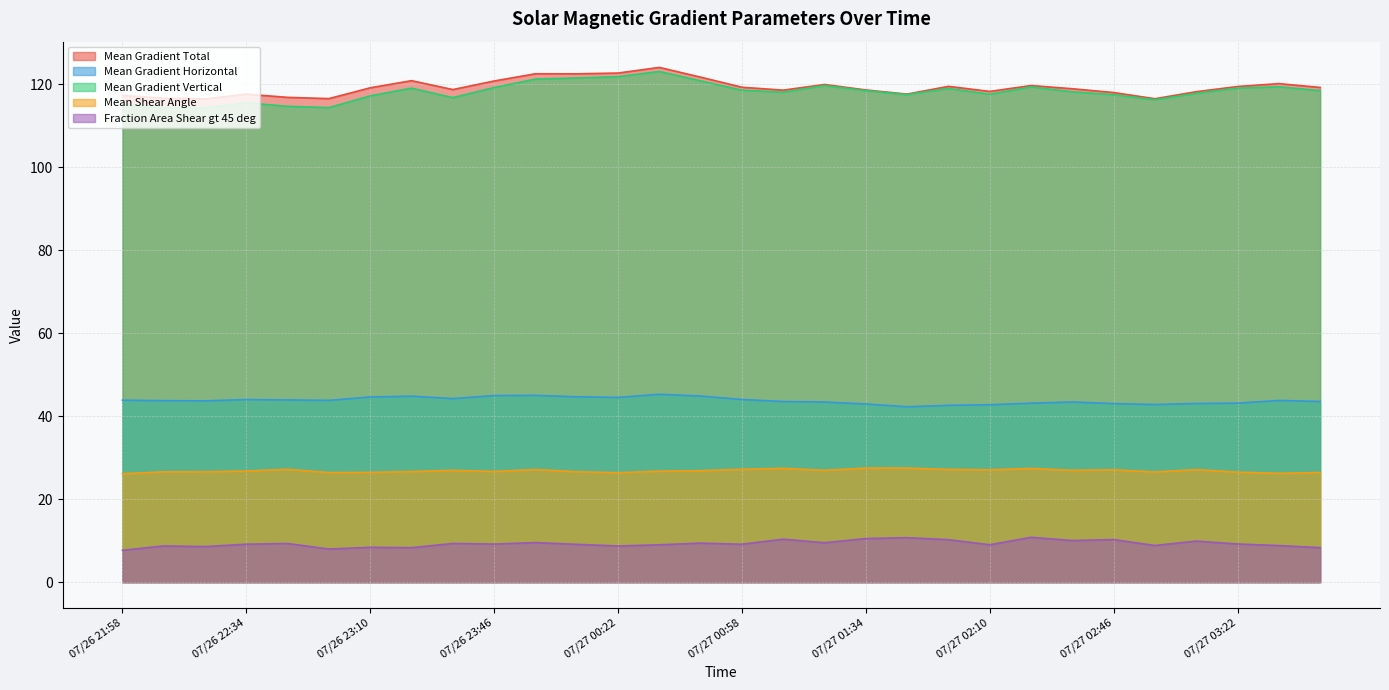

The Fraction Area Shear gt 45 deg series shows 13.3 at 07/27 03:34. True or false?

False